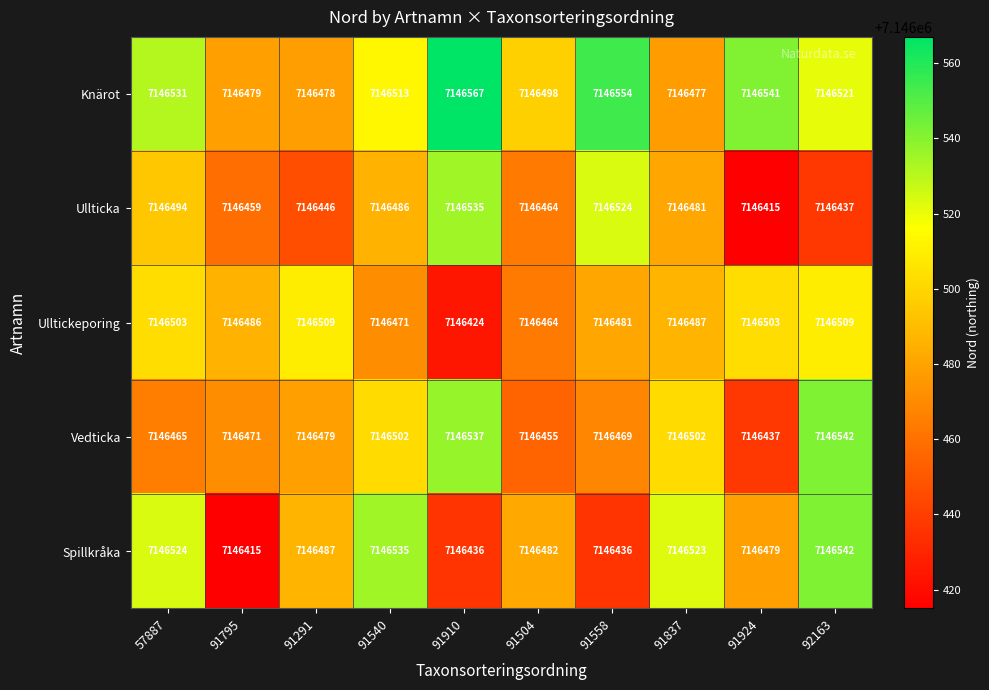

At 91837, list the series in order from smallest to largest.

Knärot, Ullticka, Ulltickeporing, Vedticka, Spillkråka